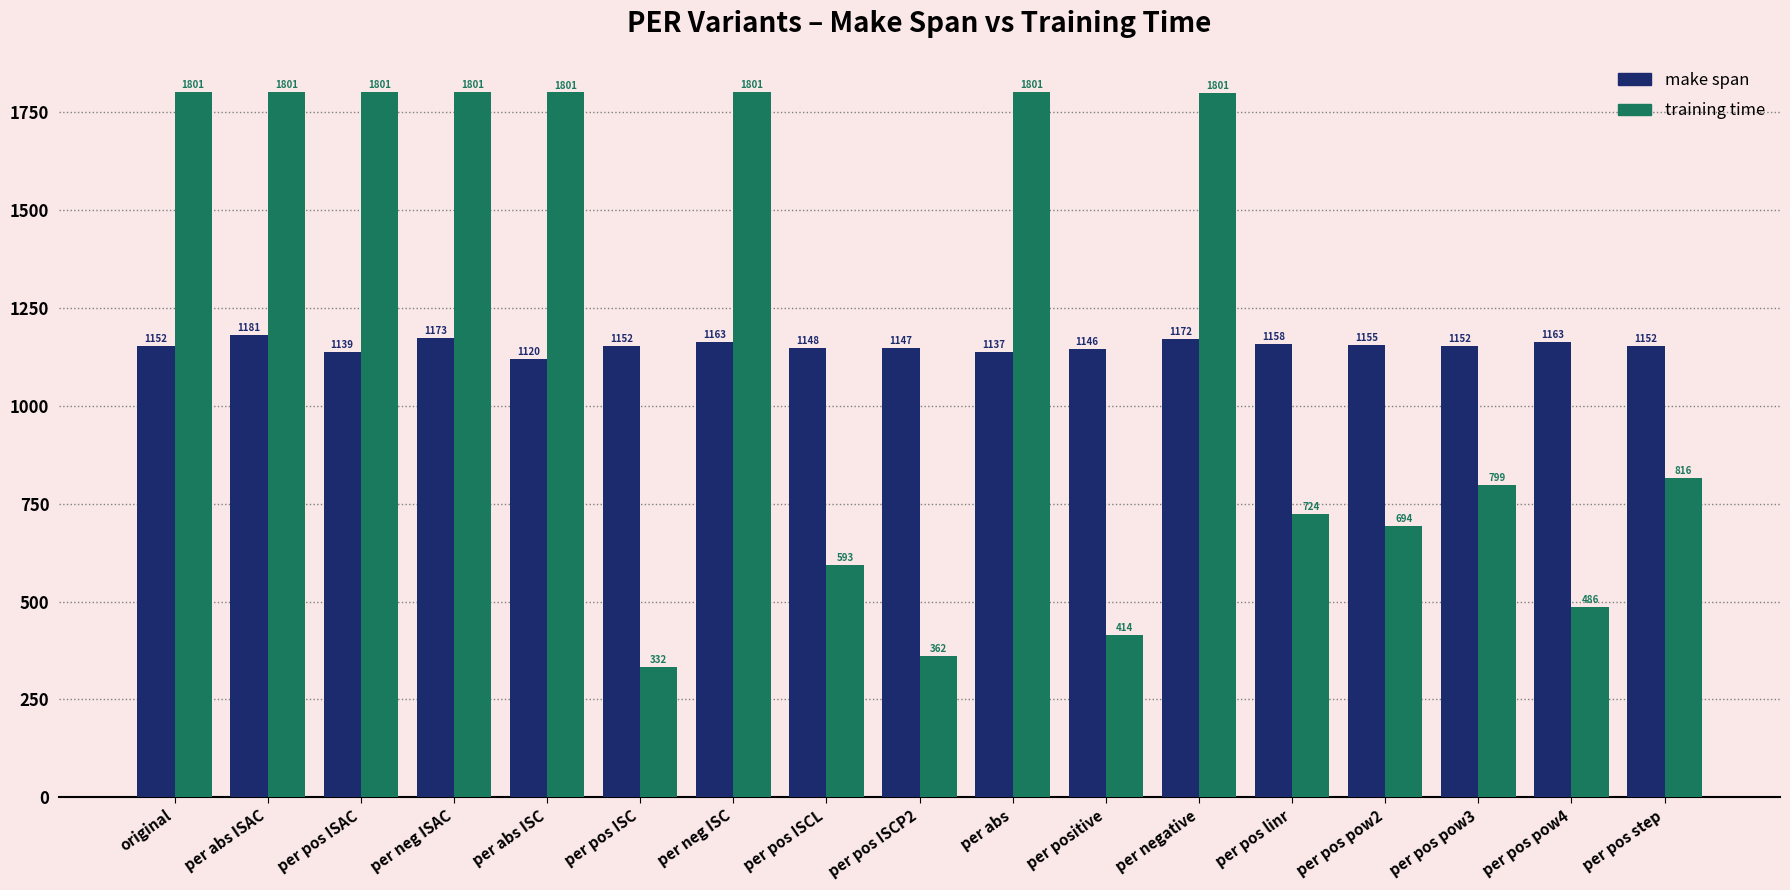

At which label does make span reach its minimum?

per abs ISC